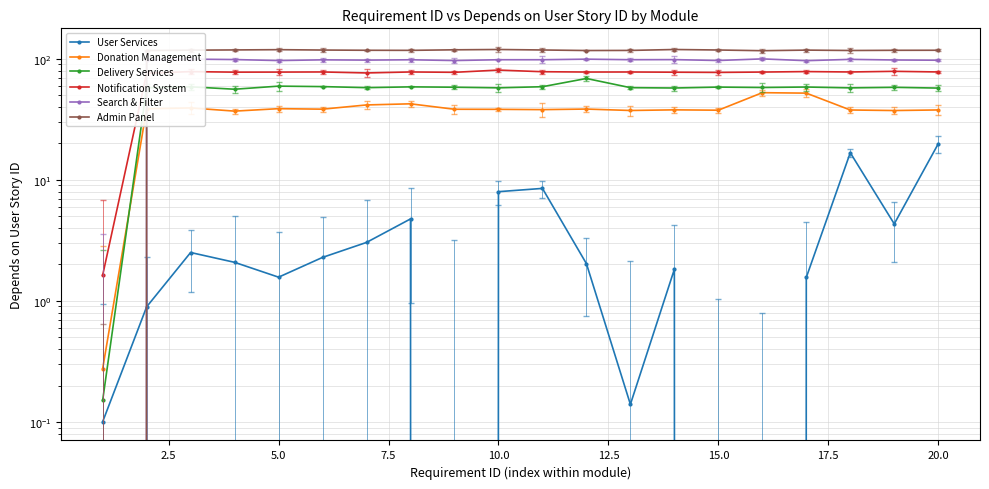

Reading left to right, list all the values displayed in this chart.

User Services: 0.1	0.9	2.5	2.1	1.6	2.3	3.0	4.8	0.0	8.0	8.5	2.0	0.1	1.8	0.0	0.0	1.6	16.7	4.3	19.8
Donation Management: 0.3	38.7	39.3	37.0	38.7	38.4	41.6	42.5	38.3	38.2	38.0	38.4	37.4	37.9	37.6	52.5	52.0	37.8	37.4	37.8
Delivery Services: 0.2	57.6	58.7	56.0	59.4	58.9	57.7	58.6	58.2	57.6	58.8	68.8	57.7	57.4	58.4	57.9	58.4	57.5	58.1	57.3
Notification System: 1.6	76.0	78.3	77.5	77.6	77.8	76.4	77.8	77.3	80.7	78.2	77.7	77.8	77.5	77.2	77.7	78.4	77.8	78.8	77.8
Search & Filter: 0.0	97.9	99.3	98.5	96.7	98.0	97.5	98.1	96.7	98.2	98.2	99.3	98.3	98.4	96.8	99.8	96.5	98.9	97.7	97.3
Admin Panel: 0.0	116.9	117.8	118.3	118.9	118.1	117.6	117.4	118.6	119.3	118.2	117.0	117.2	119.3	118.2	116.6	117.9	117.1	117.5	117.6